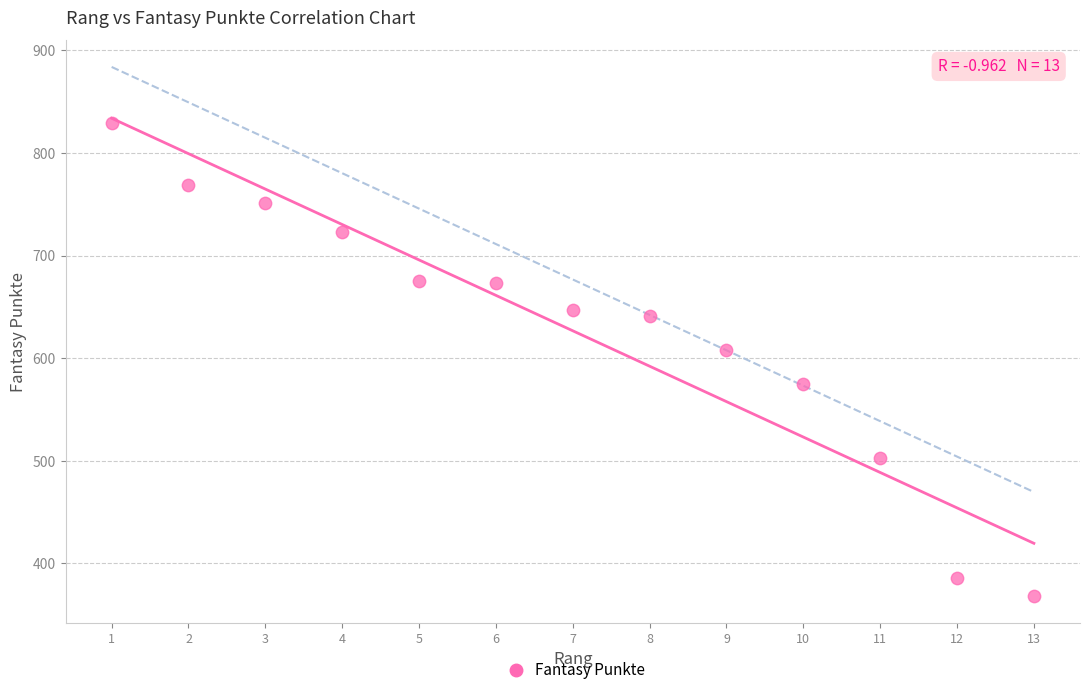

What is the range of Y values (max minus min)?

461